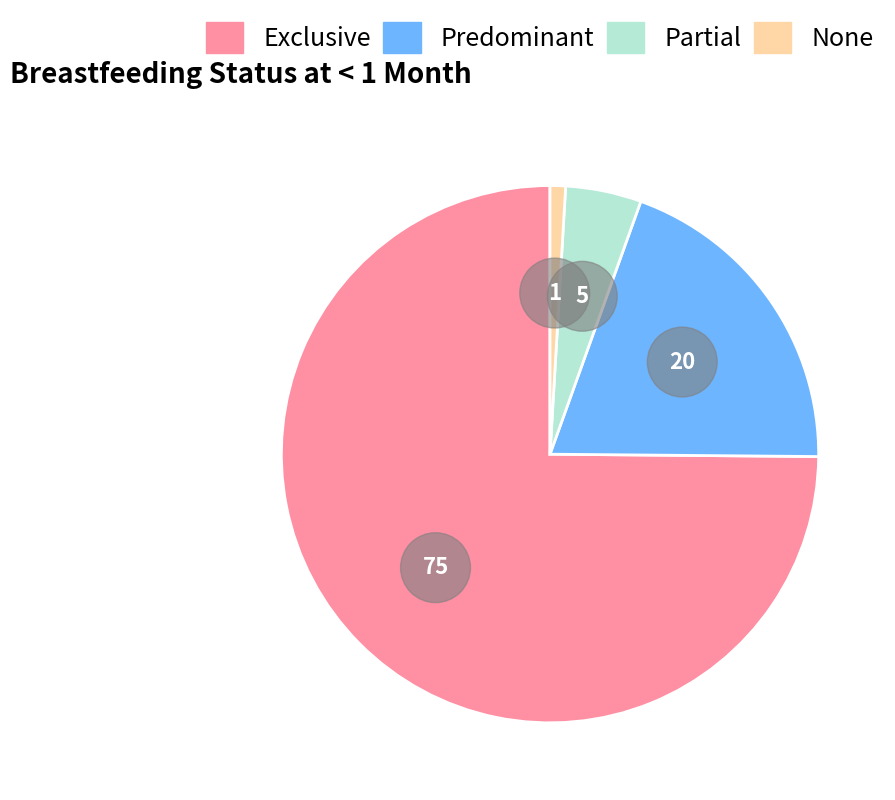

Which has a higher value, Partial or Exclusive?

Exclusive